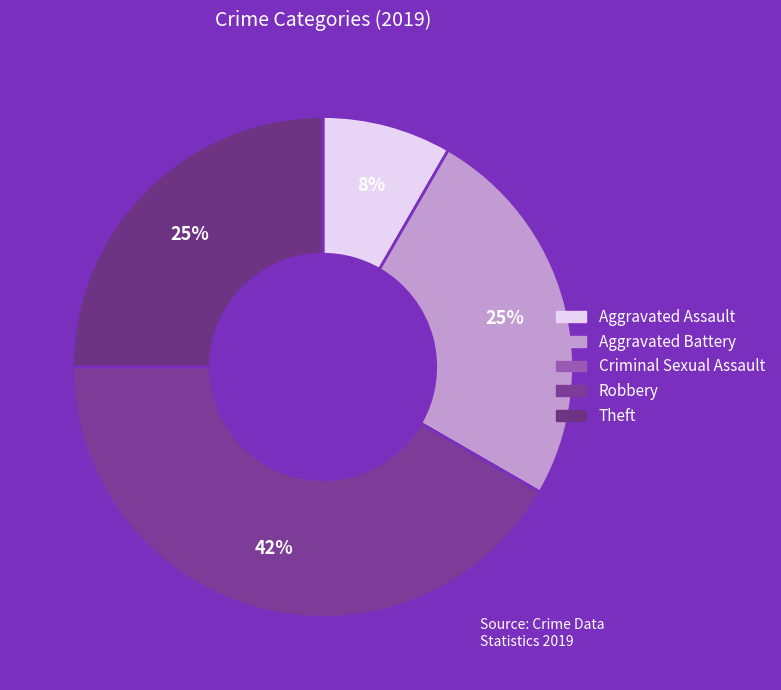

What percentage is the Theft slice, to the nearest percent?

25%